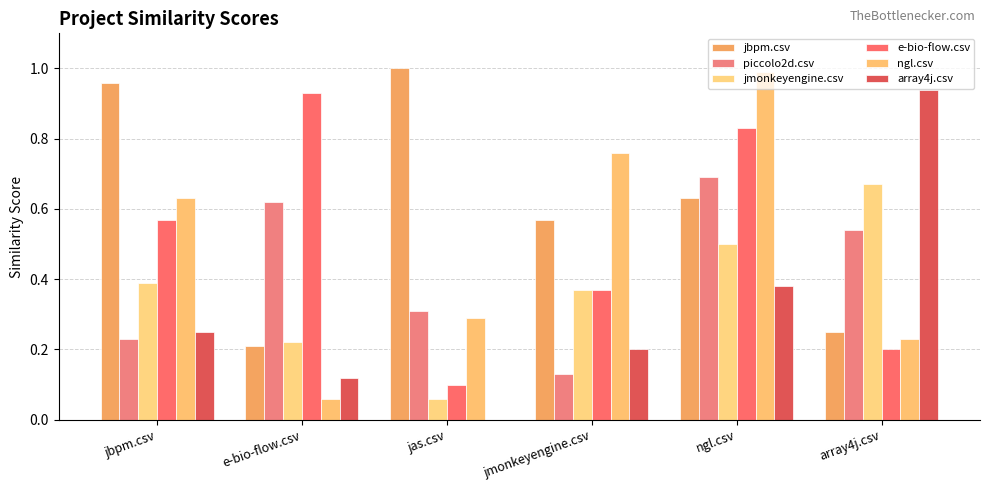

At which label is ngl.csv closest to 0?

e-bio-flow.csv